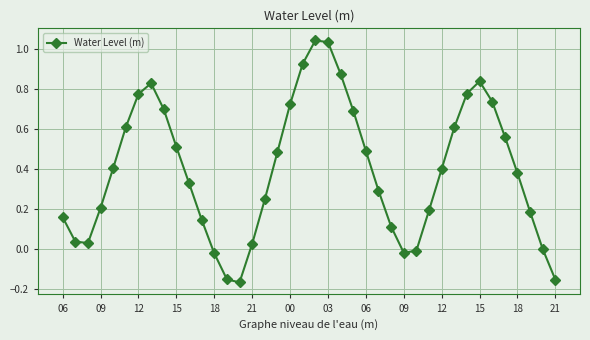

What is the difference between the maximum and minimum values?

1.2